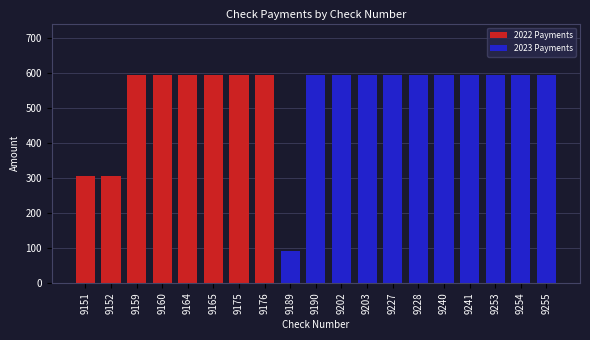

Rank the categories by value from lowest to highest.

9189, 9151, 9152, 9159, 9160, 9164, 9165, 9175, 9176, 9190, 9202, 9203, 9227, 9228, 9240, 9241, 9253, 9254, 9255